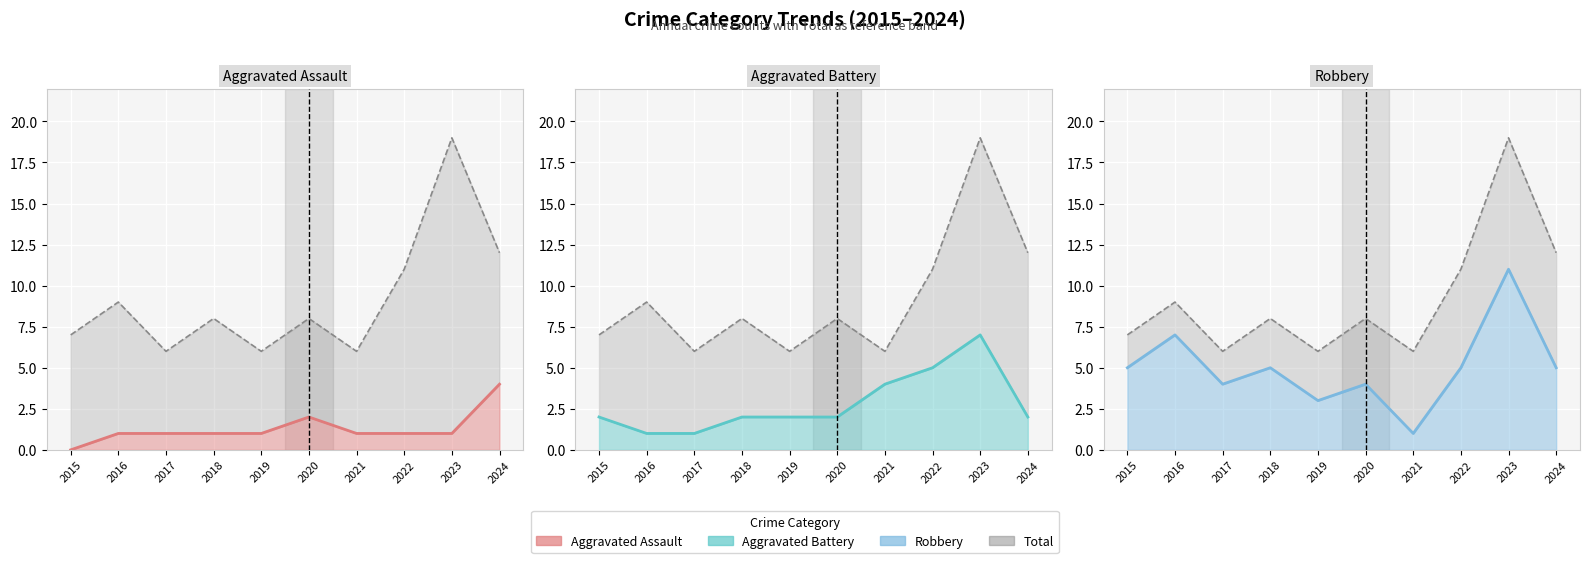

At which label does Aggravated Battery (line) reach its peak?

2023